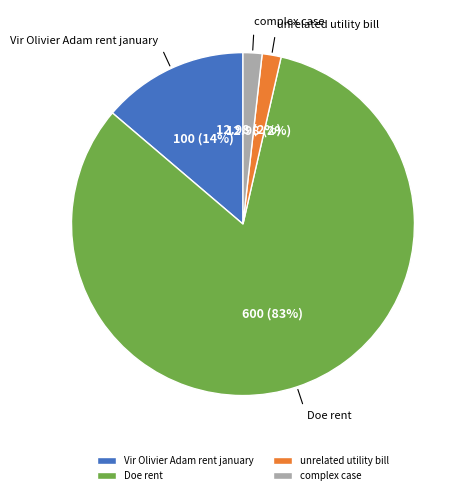

To the nearest percent, what percentage of the pie is Vir Olivier Adam rent january?

14%